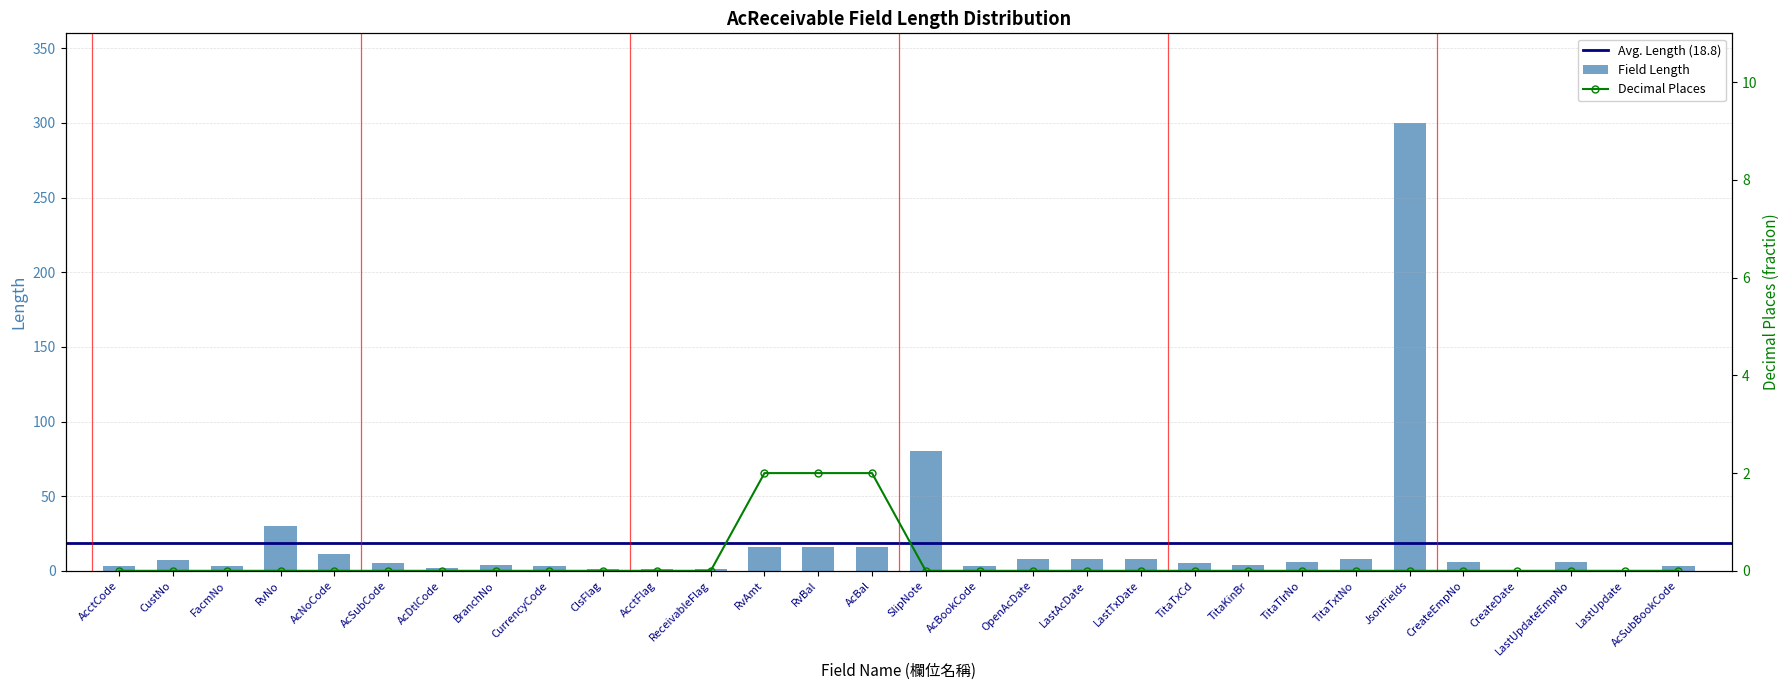

What is the difference between the maximum and minimum values in the Length series?

300